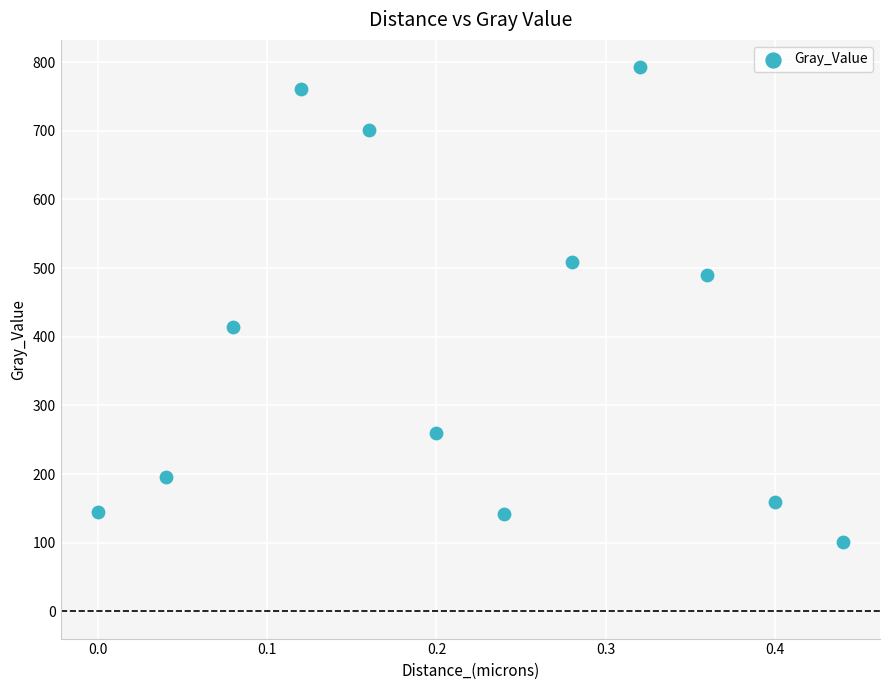

What Y value in the scatter plot is closest to 446?

413.9